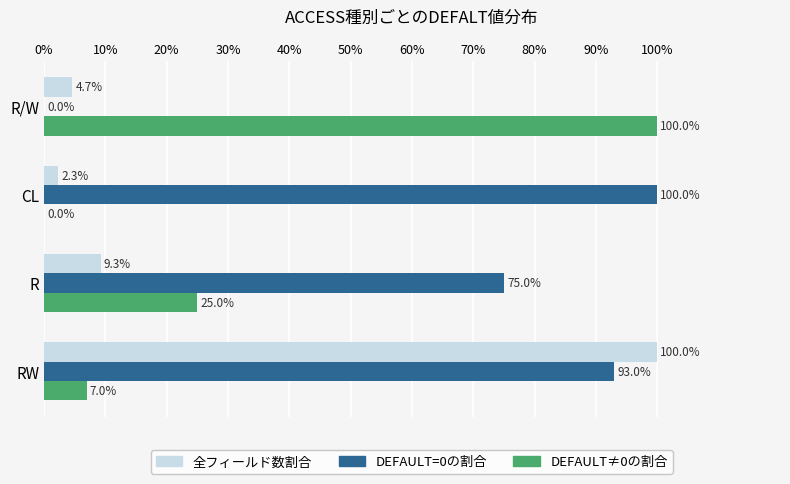

What is the approximate value of DEFAULT=0の割合 at RW?

93.0